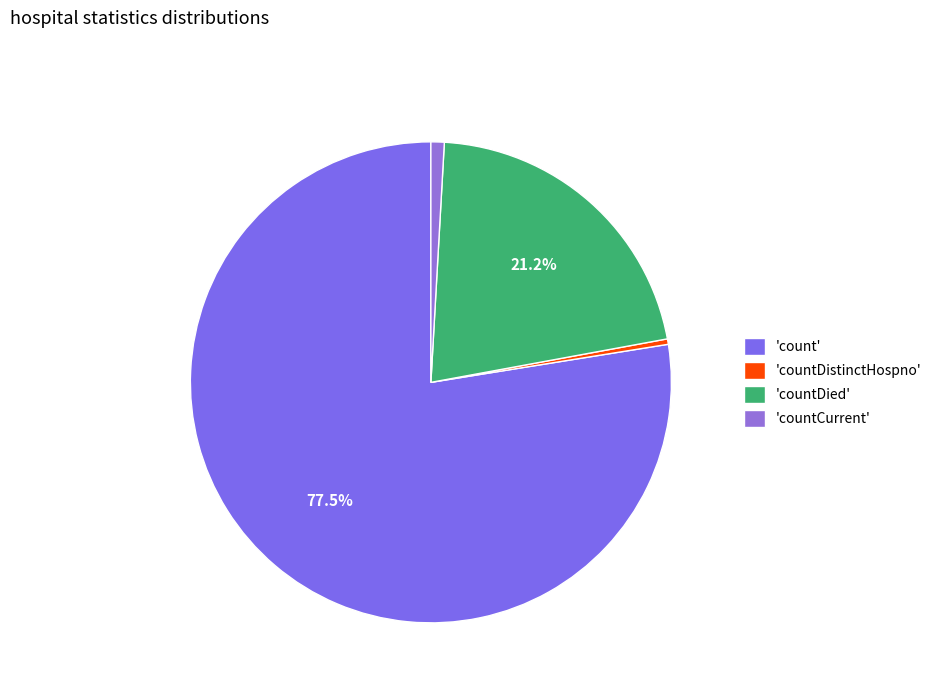

Is there a majority slice in this chart?

Yes